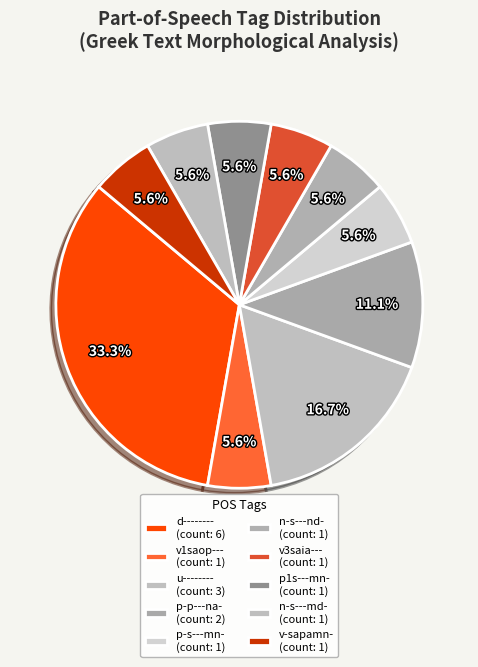

How many slices are in this pie chart?

10